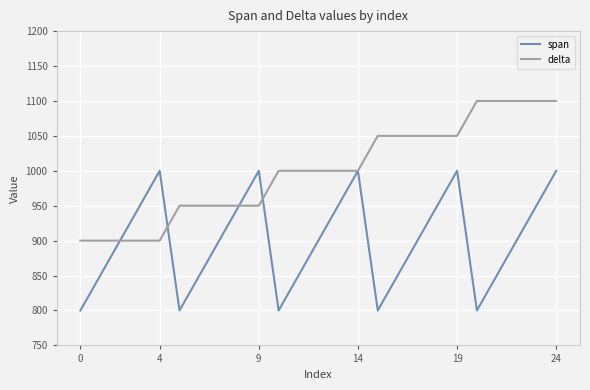

True or false: span and delta cross at least once.

True